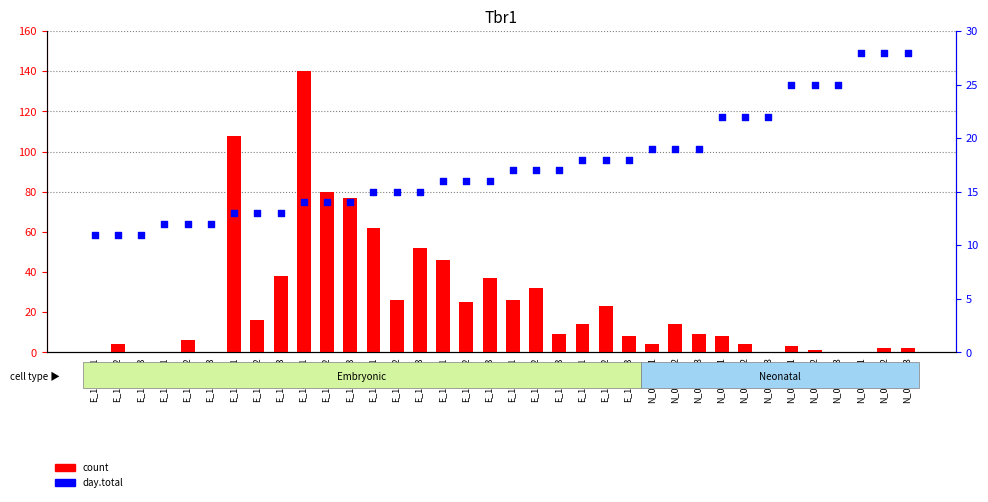

At how many categories does at least one series exceed 110?

1